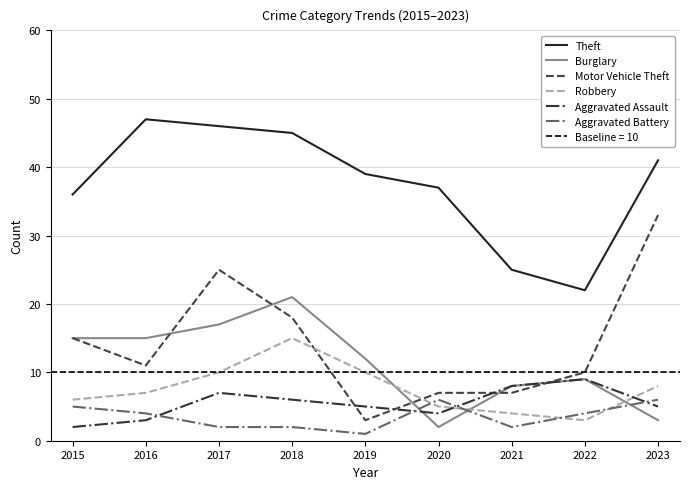

Is it true that Theft equals 25 at 2021?

True